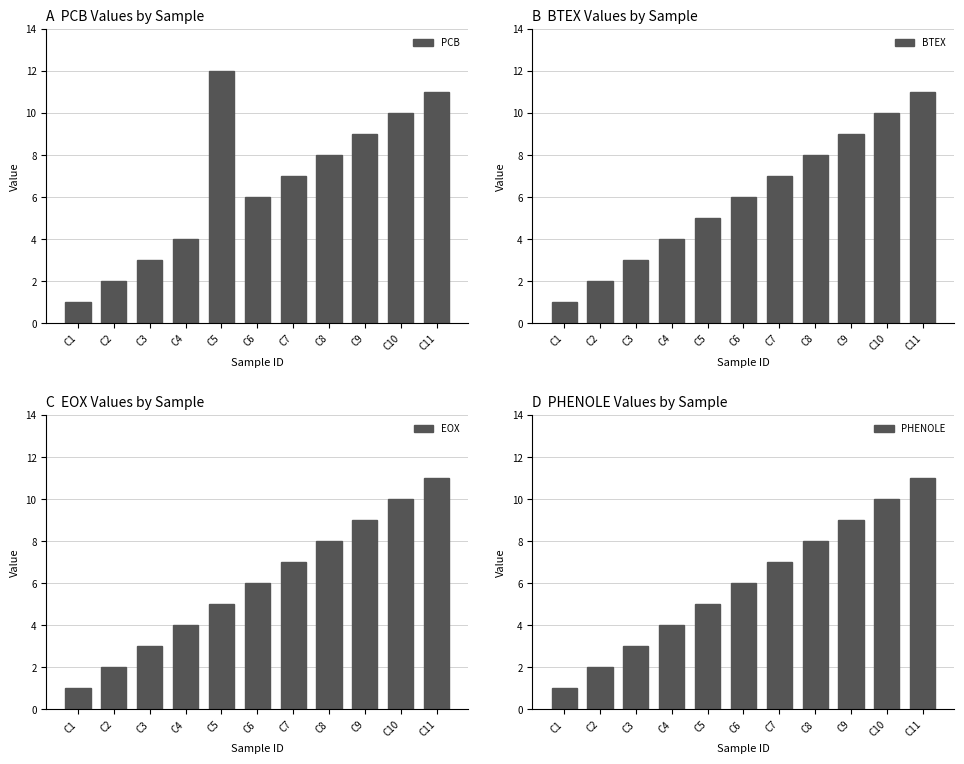

Rank the series at C5 from lowest to highest value.

BTEX, EOX, PHENOLE, PCB